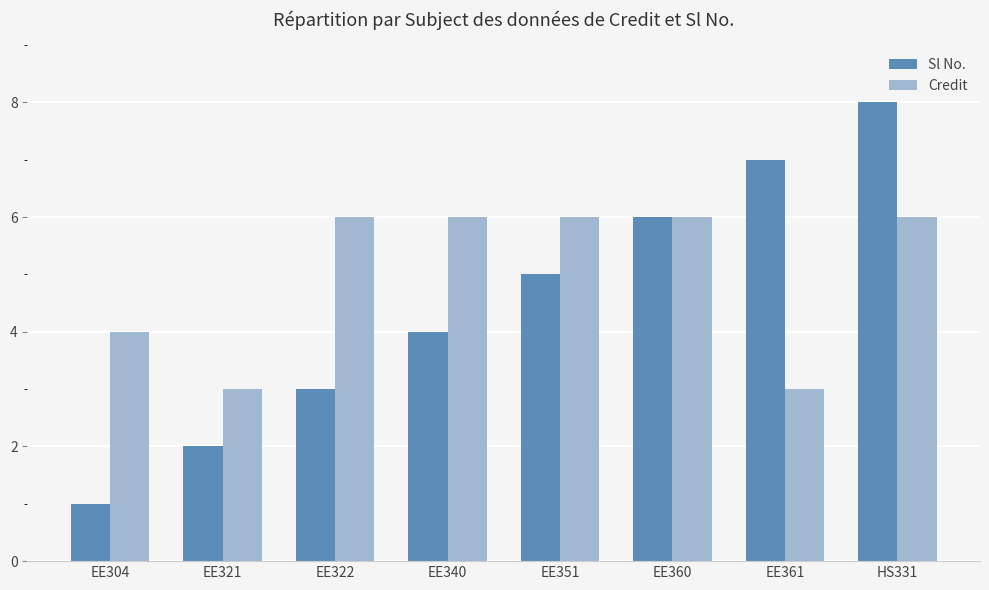

What is the approximate value of Credit at EE321?

3